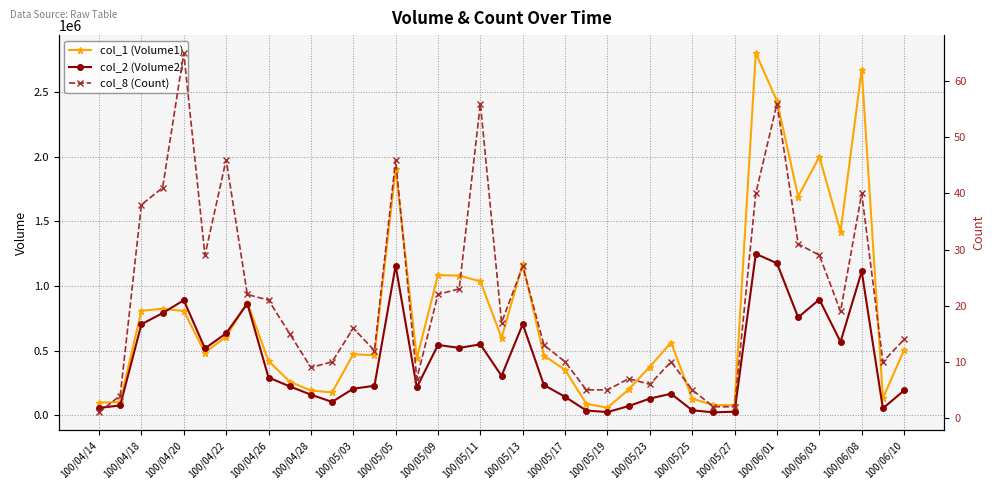

What is the lowest value of the col_2 (Volume2) series?

24000